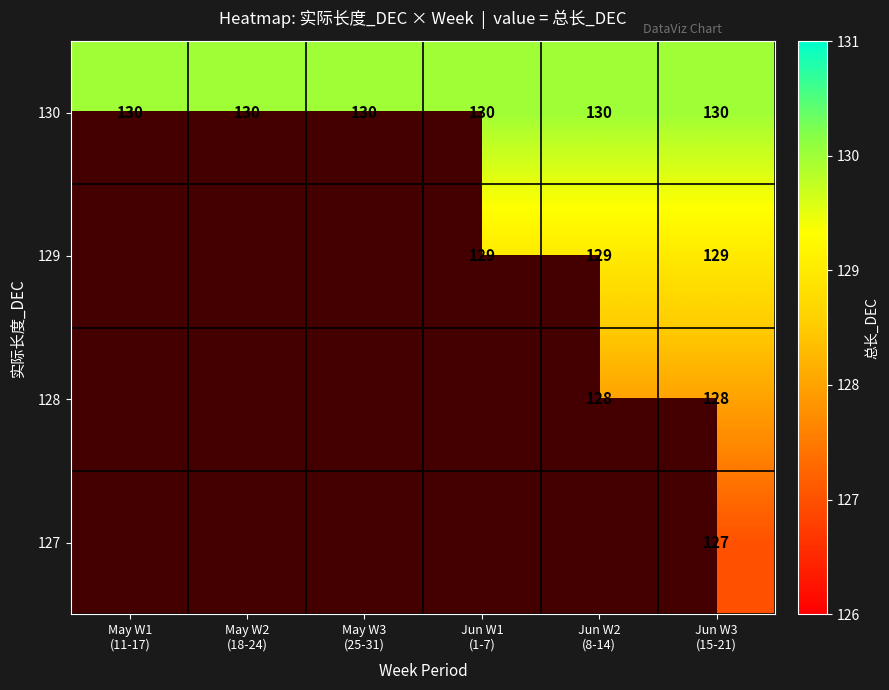

What is the sum of all 130 values?

780